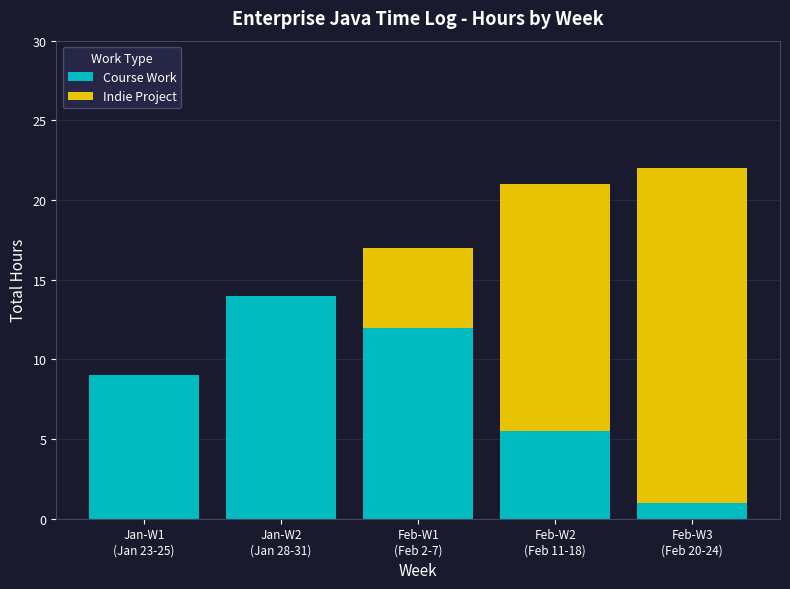

Are the bars horizontal?

No